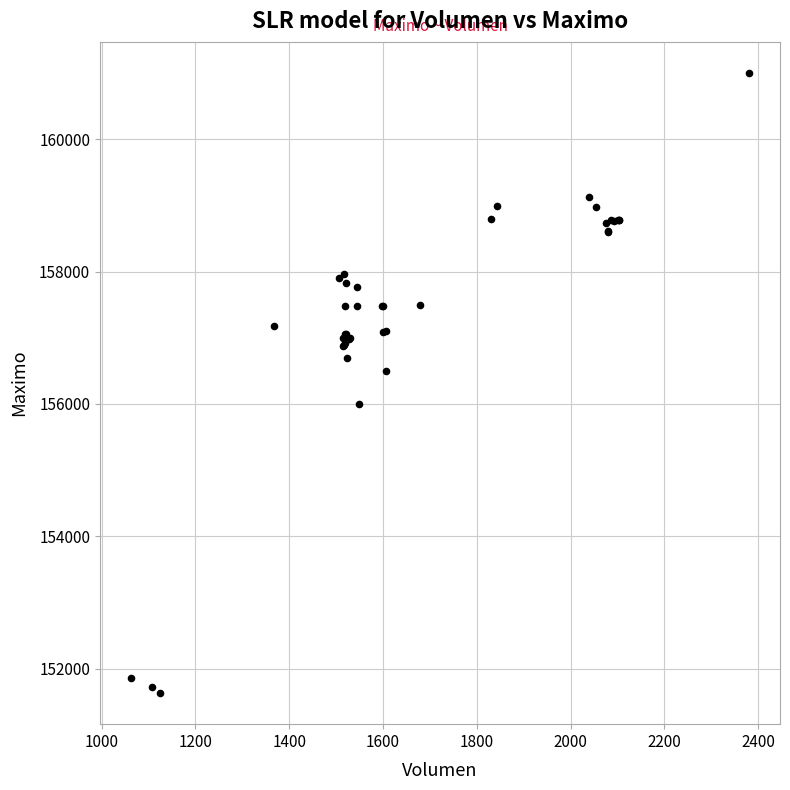

What Y value in the scatter plot is closest to 156316?

156500